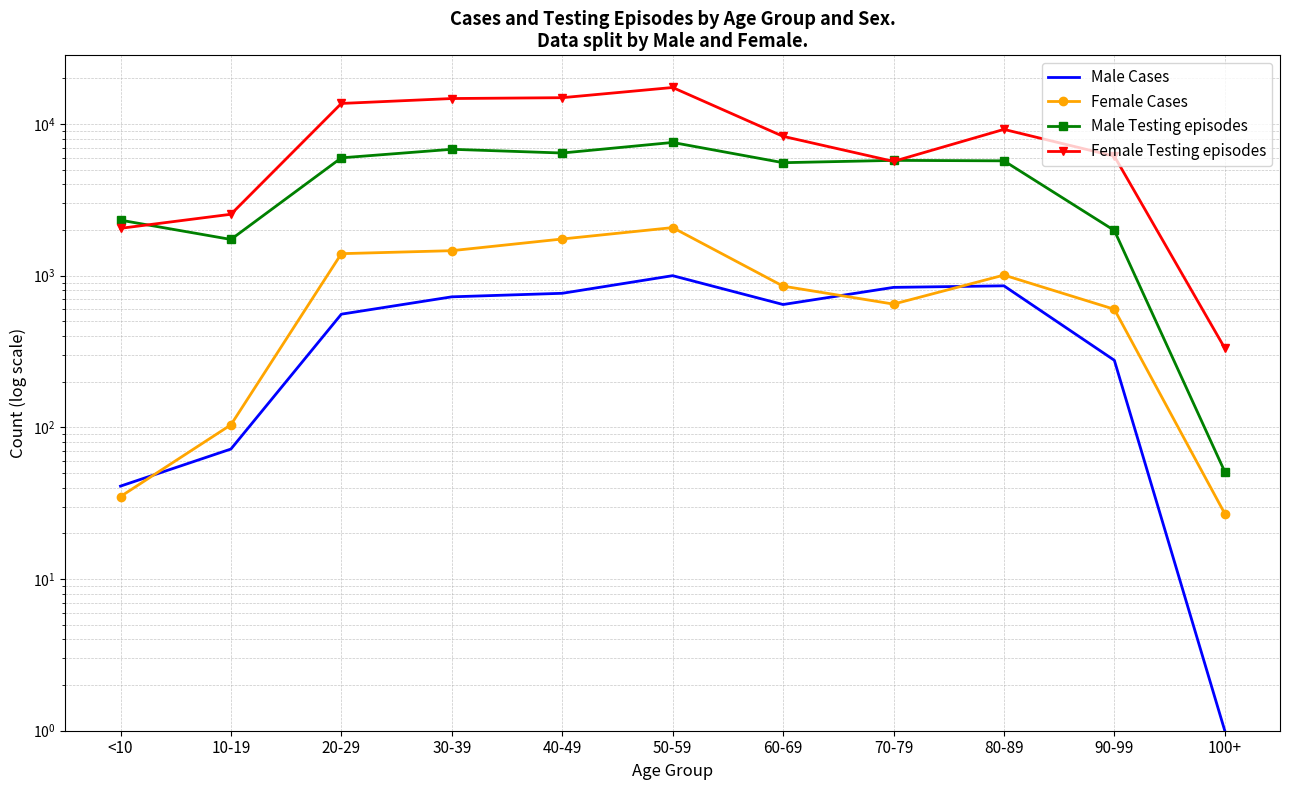

In Female Testing episodes, how many points are higher than both neighbors (excluding endpoints)?

2